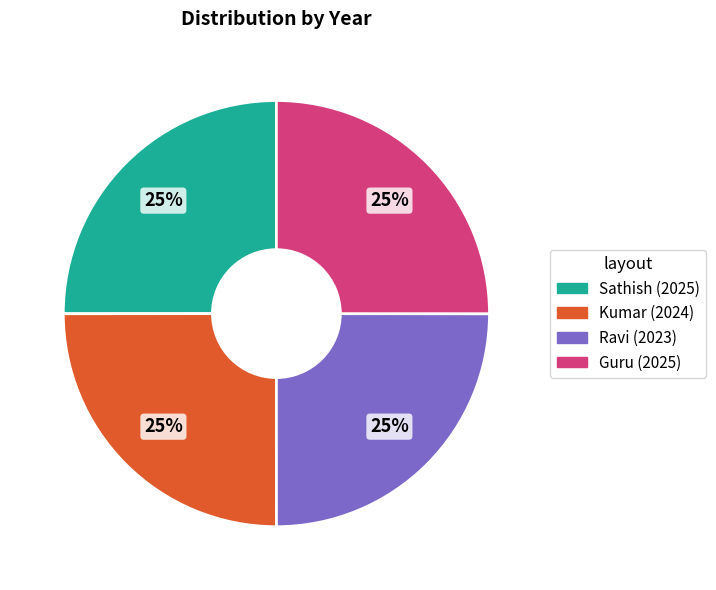

Does any single category account for the majority?

No